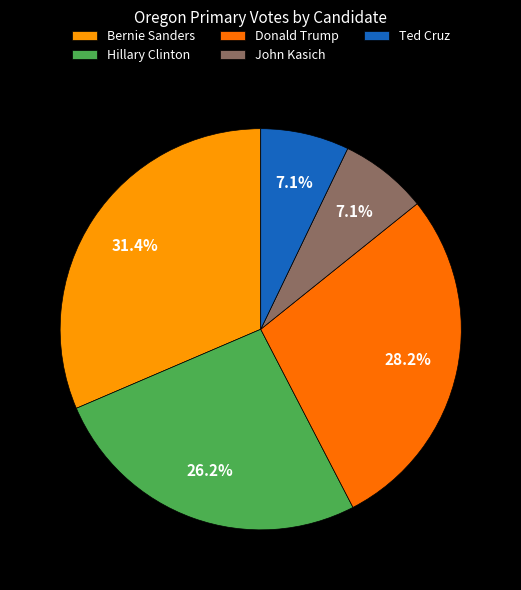

Approximately how many times larger is the value at Bernie Sanders compared to Hillary Clinton?

1.2